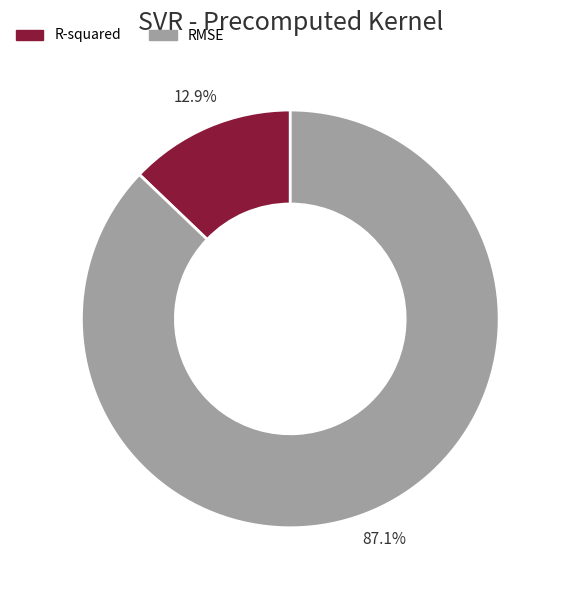

Count the number of slices in the pie.

2